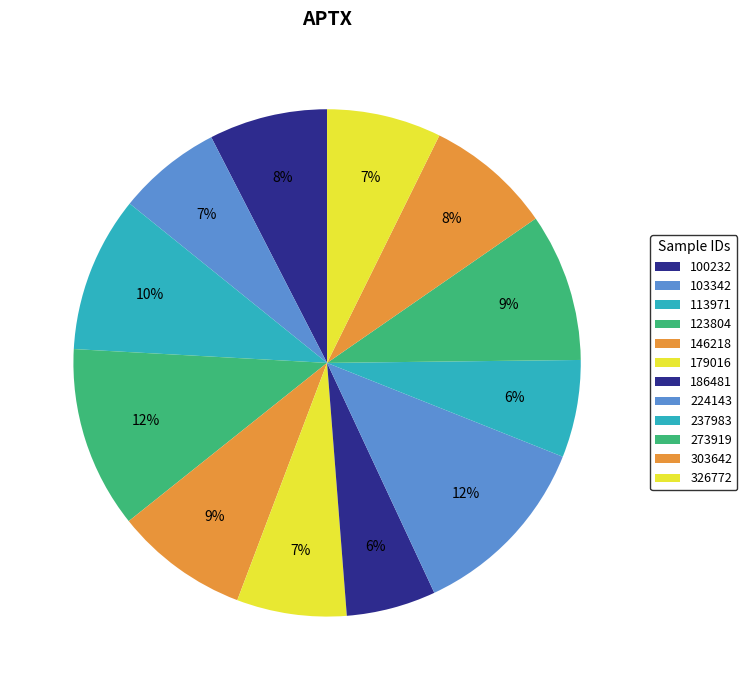

To the nearest percent, what portion does 123804 represent?

12%